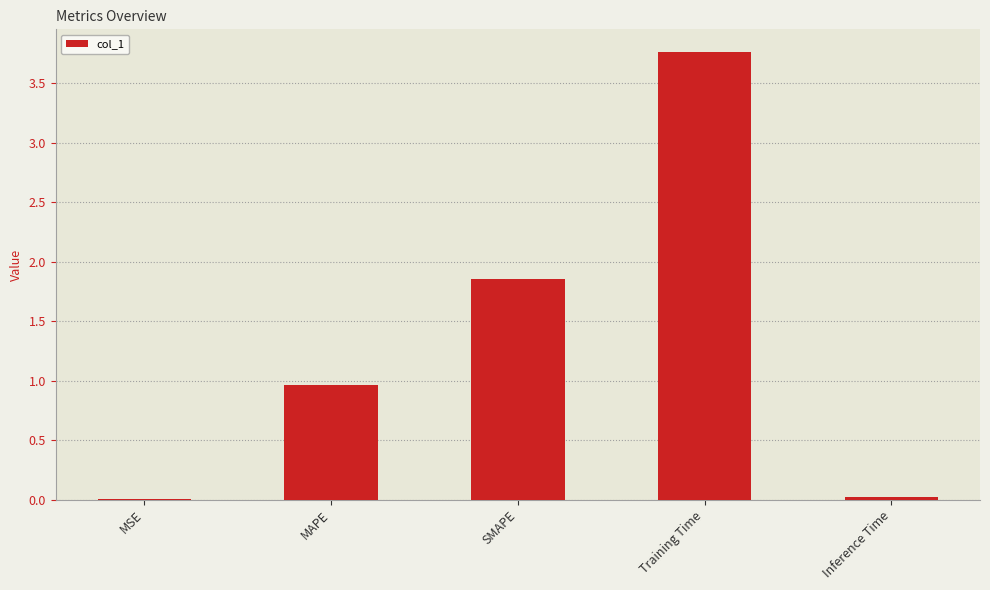

What value does the data have at Training Time?

3.8